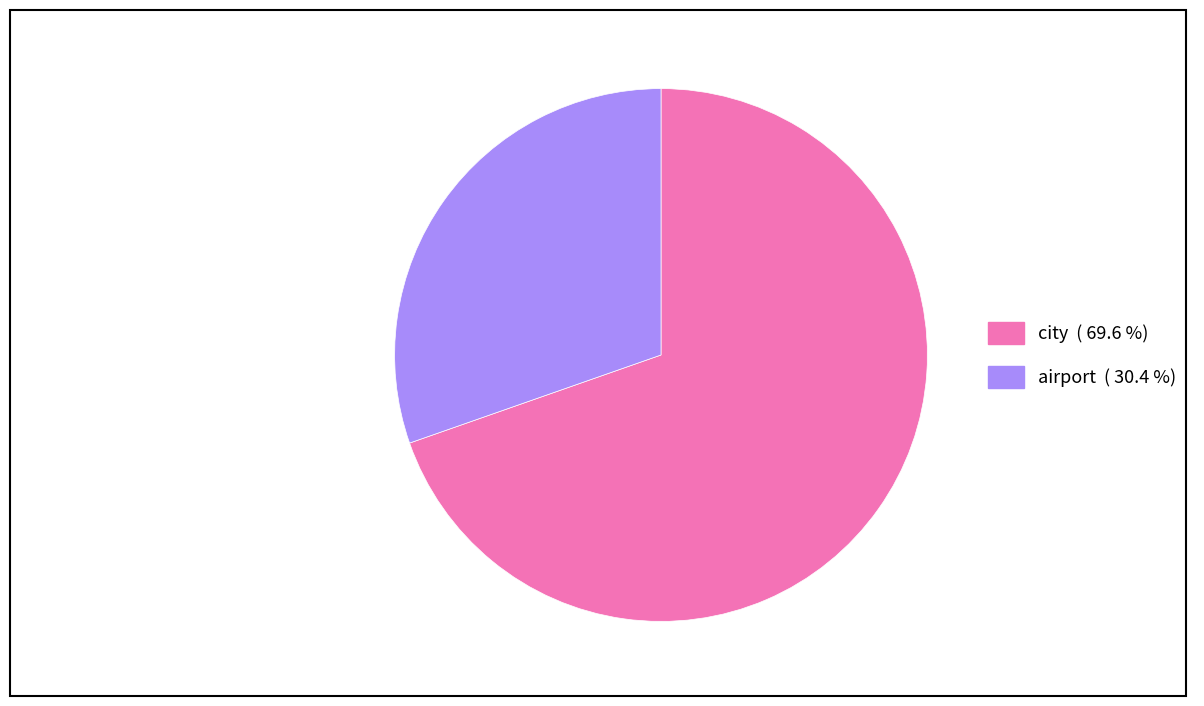

Do city and airport together represent more than half of the pie?

Yes